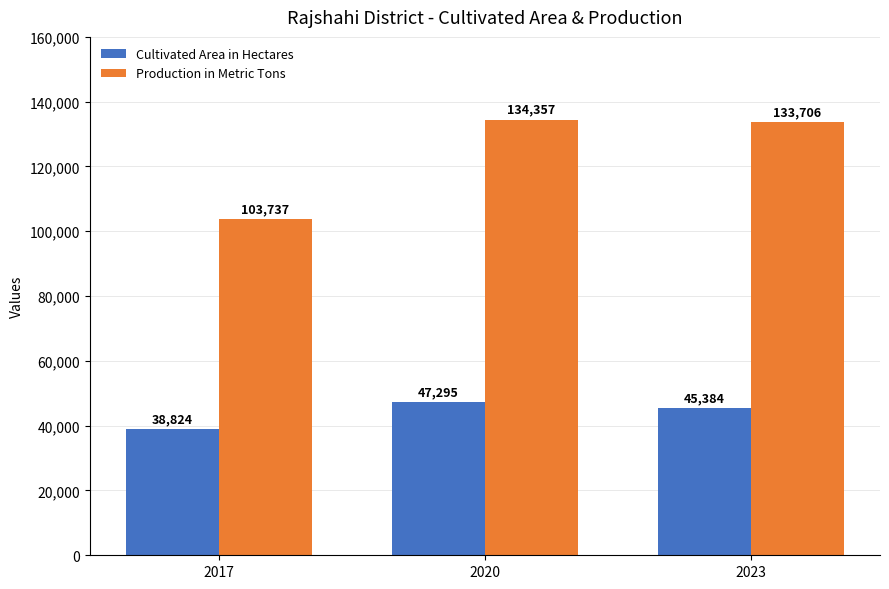

What is the approximate value of Production in Metric Tons at 2020?

134357